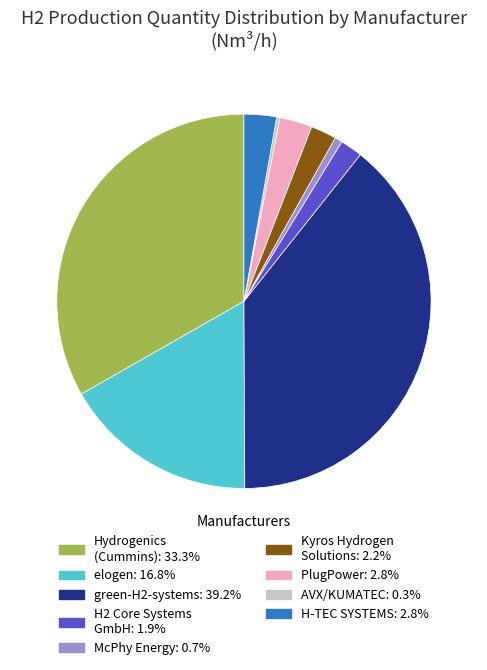

Is there any slice that represents more than half of the pie?

No